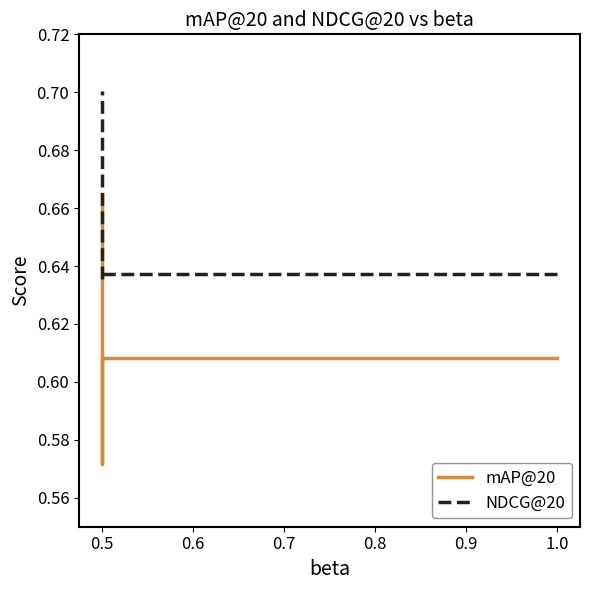

Does the chart display data point markers on the line(s)?

No